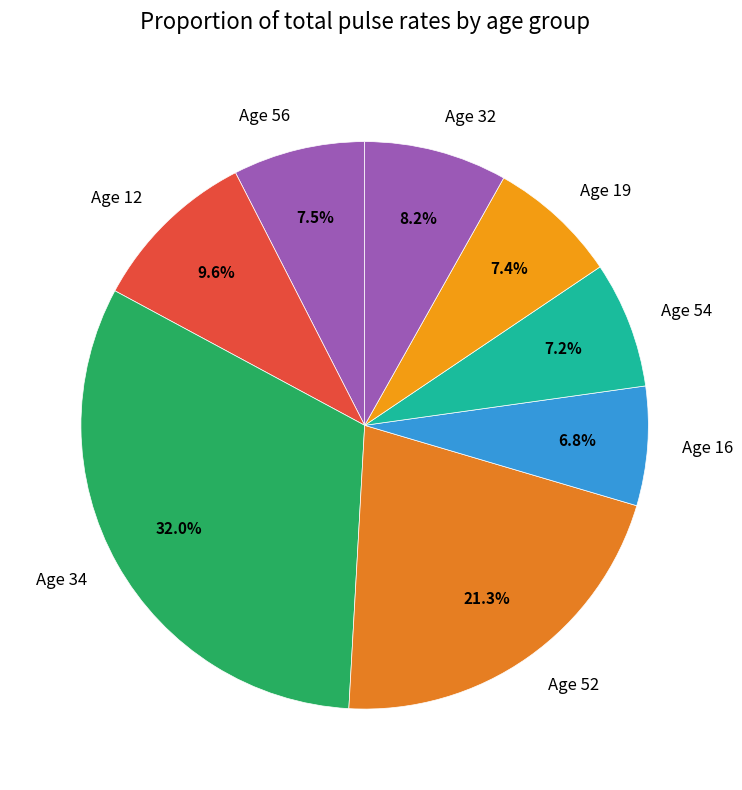

Which category has the biggest portion of the pie?

Age 34